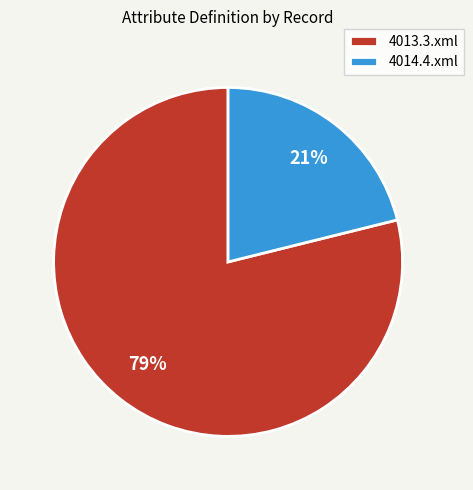

Is the sum of 4014.4.xml and 4013.3.xml greater than half?

Yes